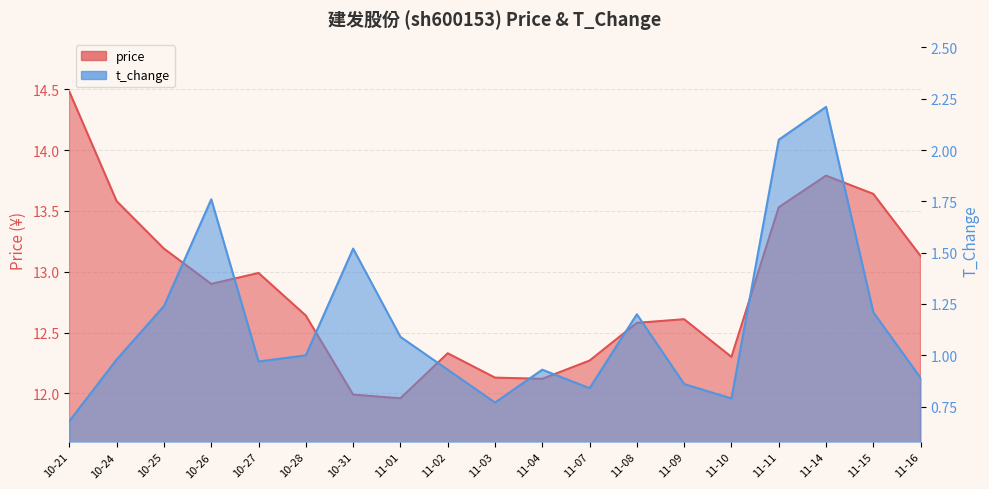

What is the sum of all t_change values?

21.9